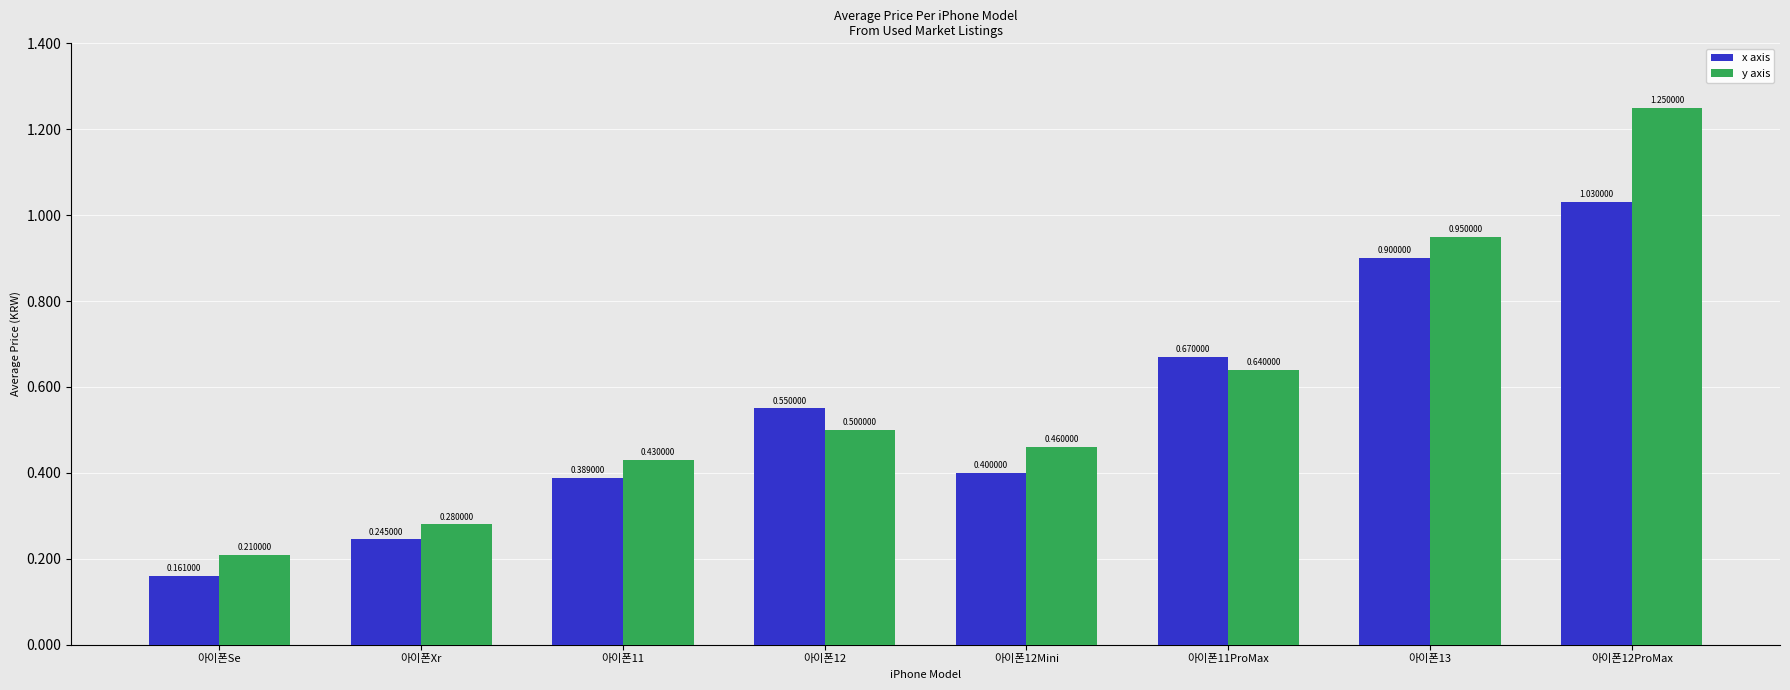

Is the value of x axis at 아이폰12Mini greater than the value of y axis at 아이폰12Mini?

No